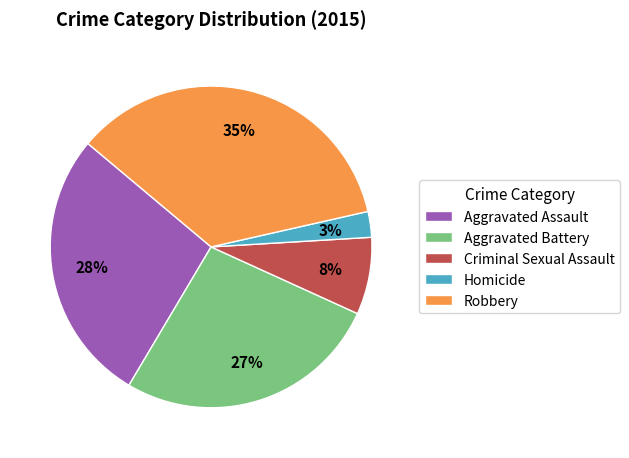

The Robbery slice represents 24% of the pie. True or false?

False